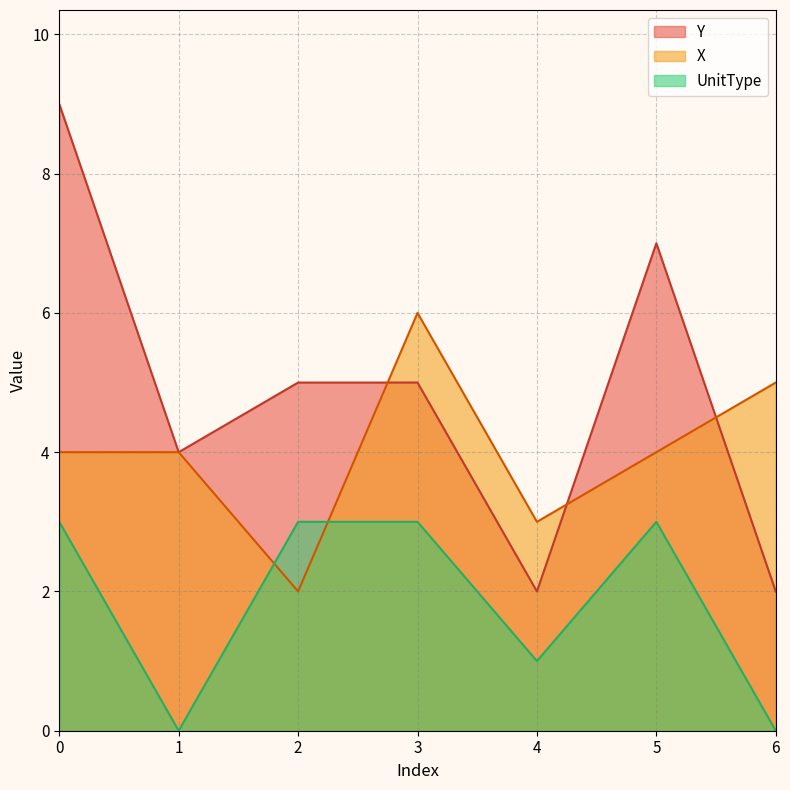

Is it true that UnitType equals 3 at 0?

True